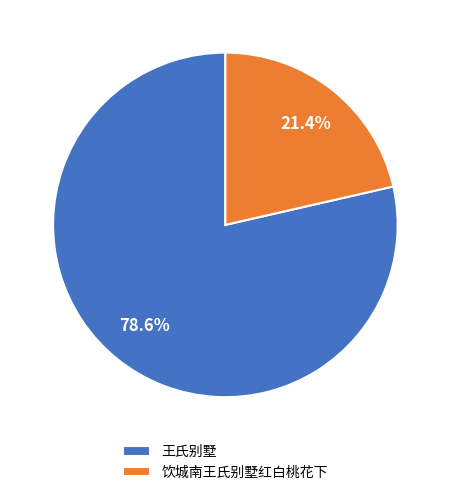

What is the ratio of the value at 王氏别墅 to the value at 饮城南王氏别墅红白桃花下?

3.7